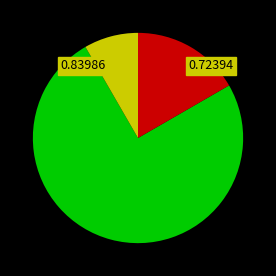

Is there any slice that represents more than half of the pie?

Yes